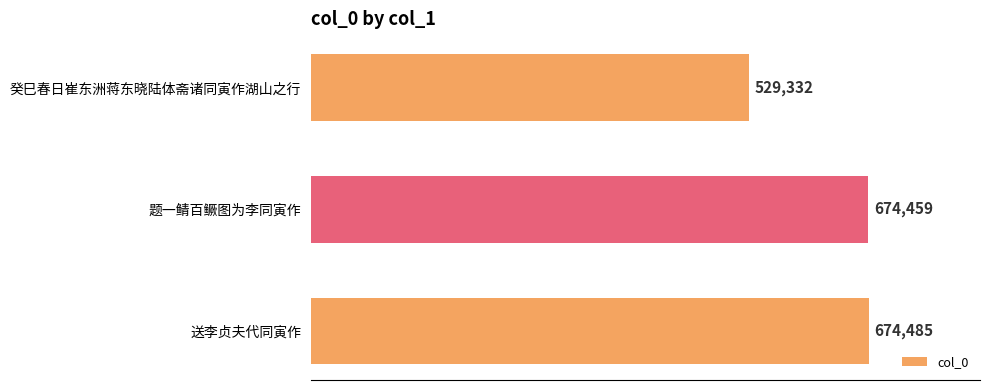

List the labels in order of value, largest first.

送李贞夫代同寅作, 题一鲭百鳜图为李同寅作, 癸巳春日崔东洲蒋东晓陆体斋诸同寅作湖山之行